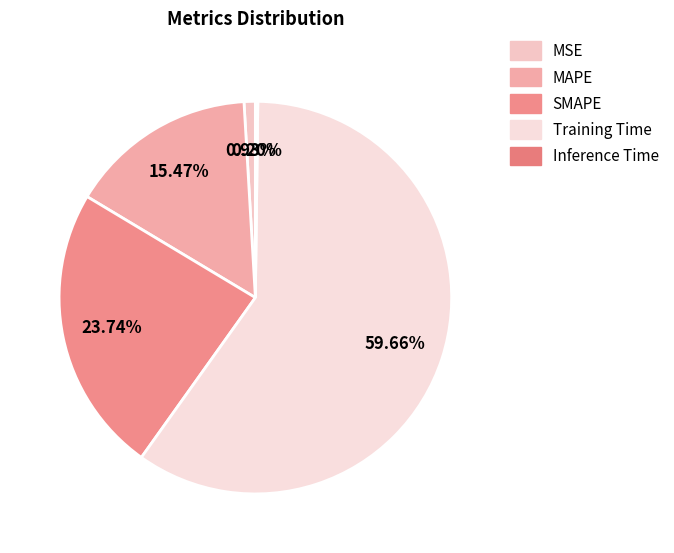

What is the change in value from MSE to Training Time?

+2.6